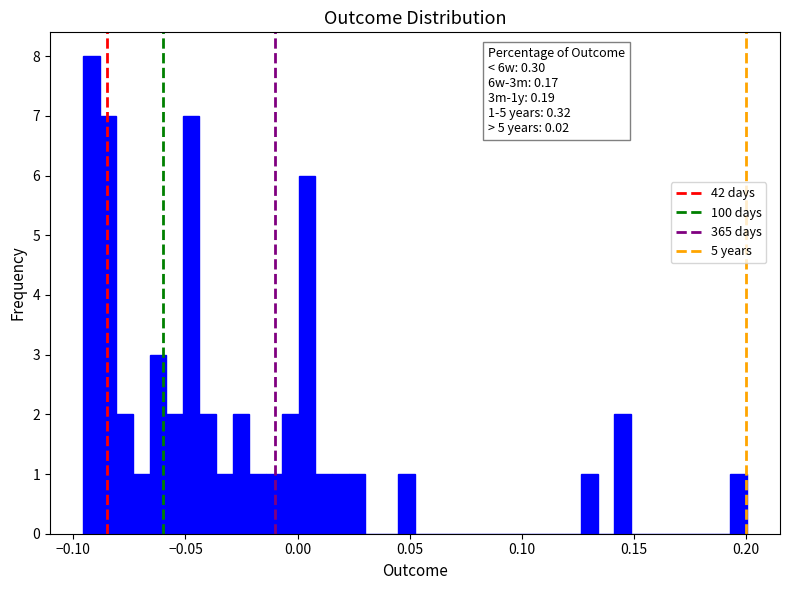

Around what value on the x-axis is the tallest bar? Give the approximate position of its centre, as read against the axis.

-0.090